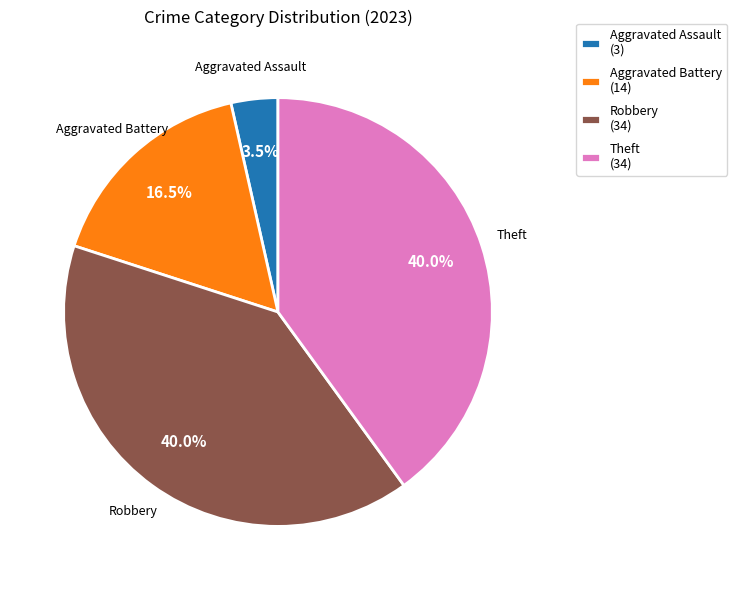

How many segments does this pie chart have?

4